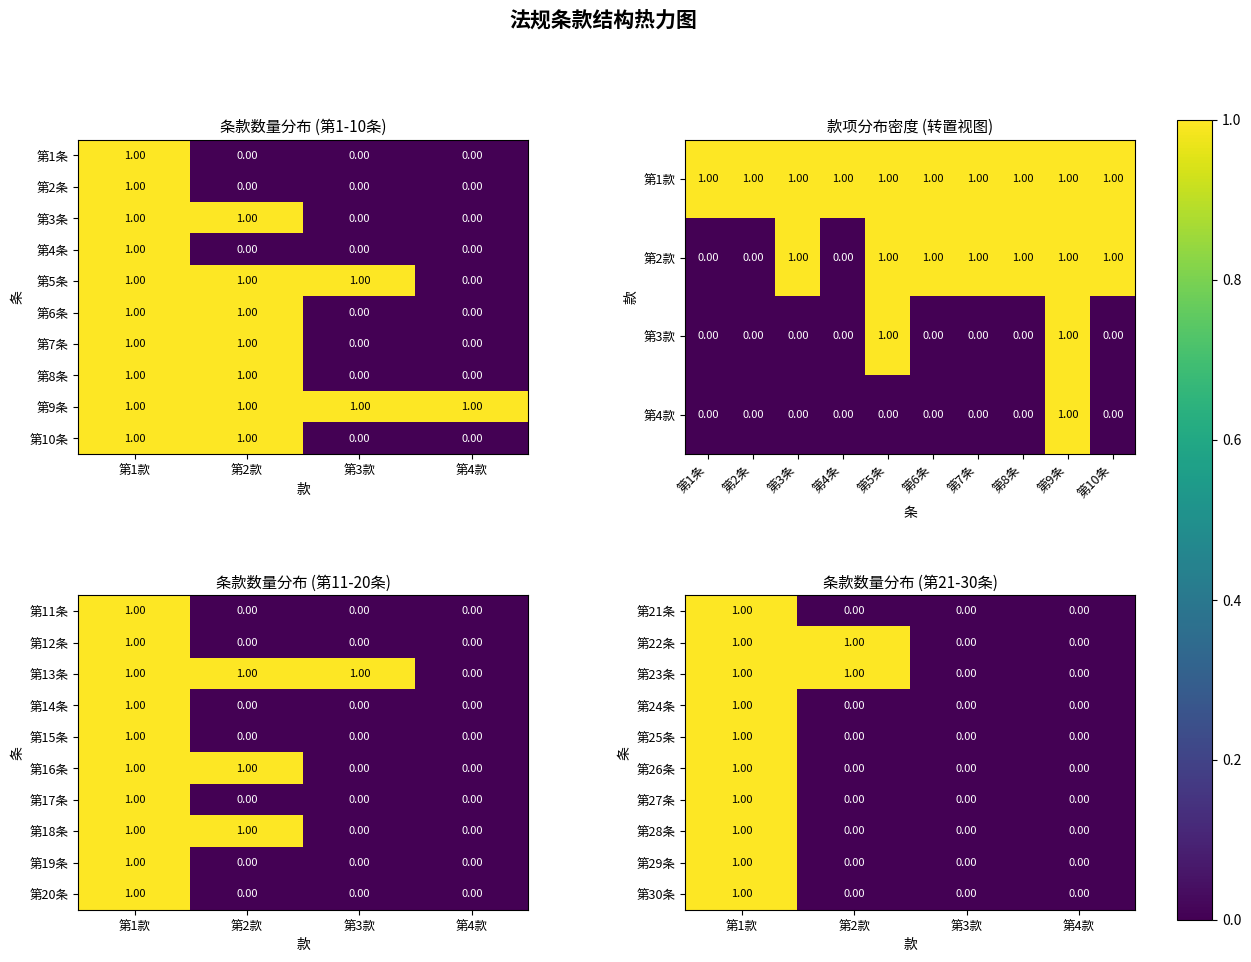

Which has a higher value, 第1款 or 第3款?

第1款